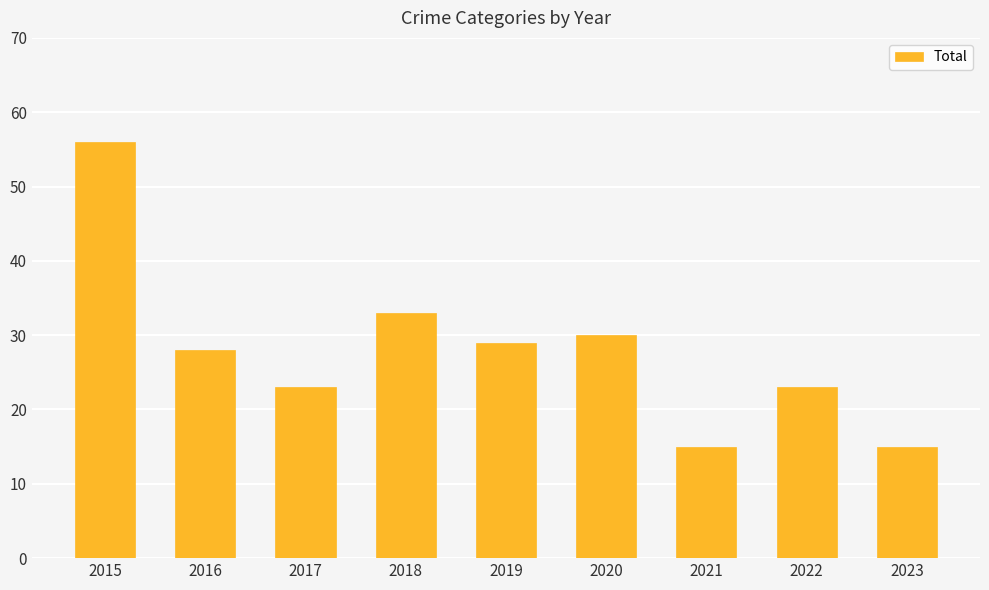

What is the minimum value shown in the chart?

15